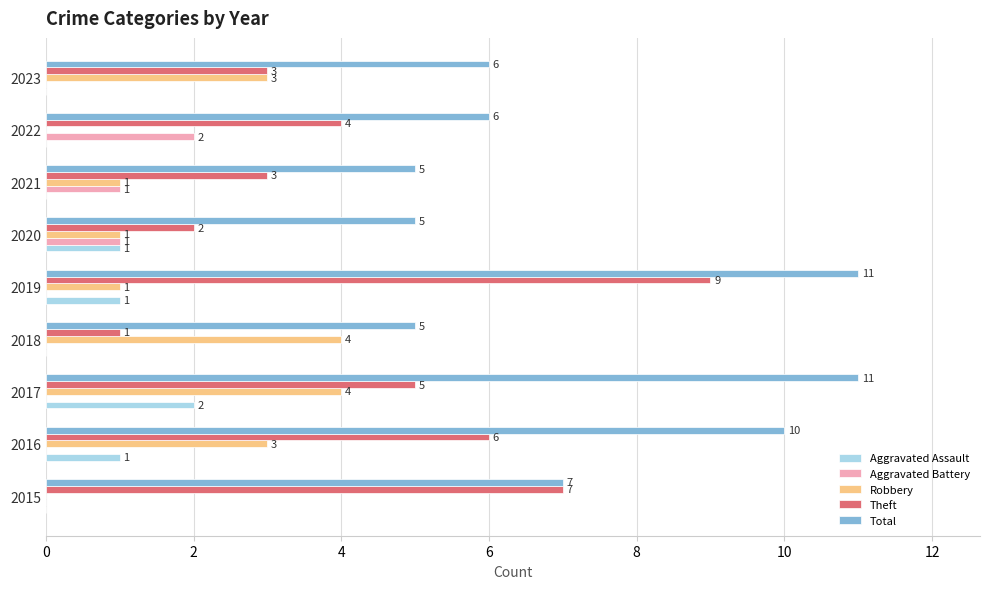

Which series has the largest range (max minus min)?

Theft